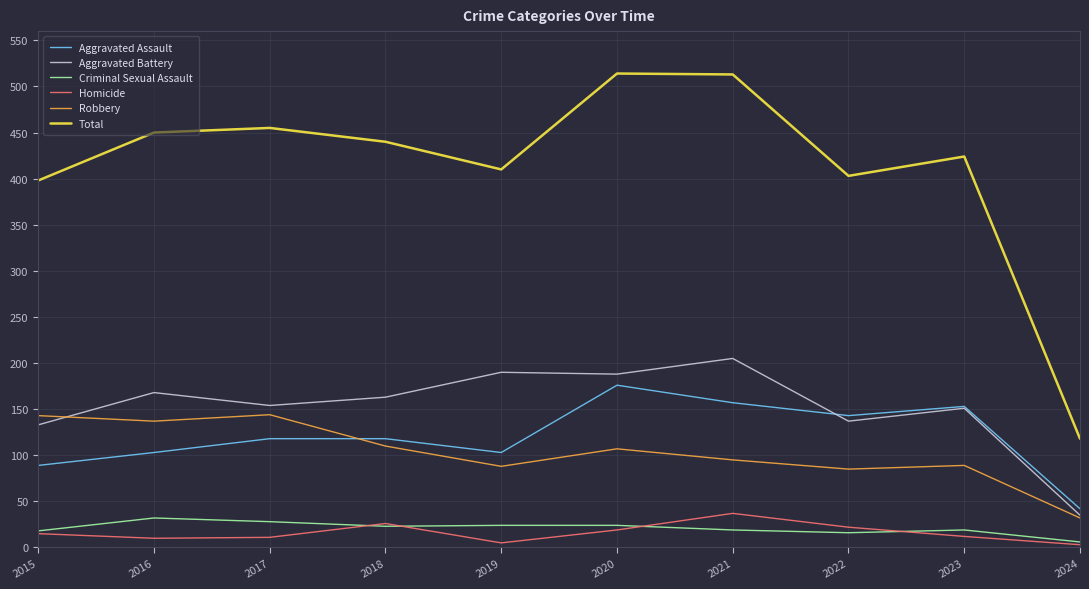

What is the difference between the second highest and second lowest values in the Homicide series?

21